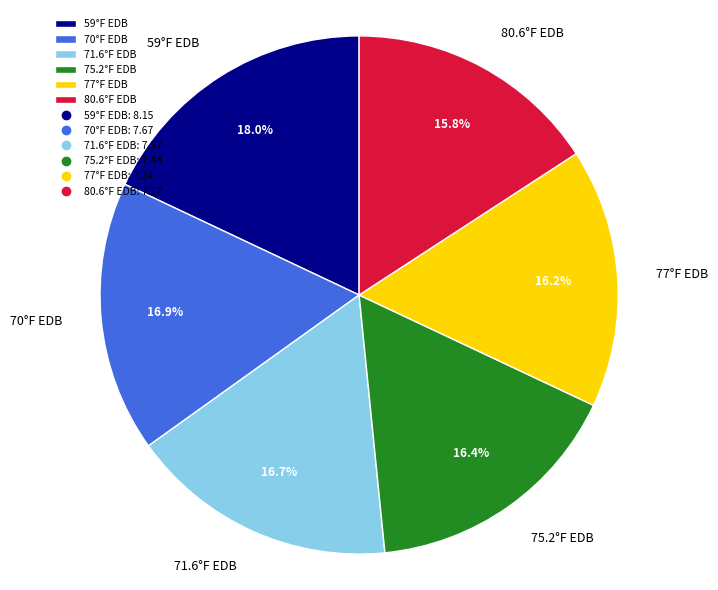

To the nearest percent, what is the difference between the largest and smallest slice percentages?

2%